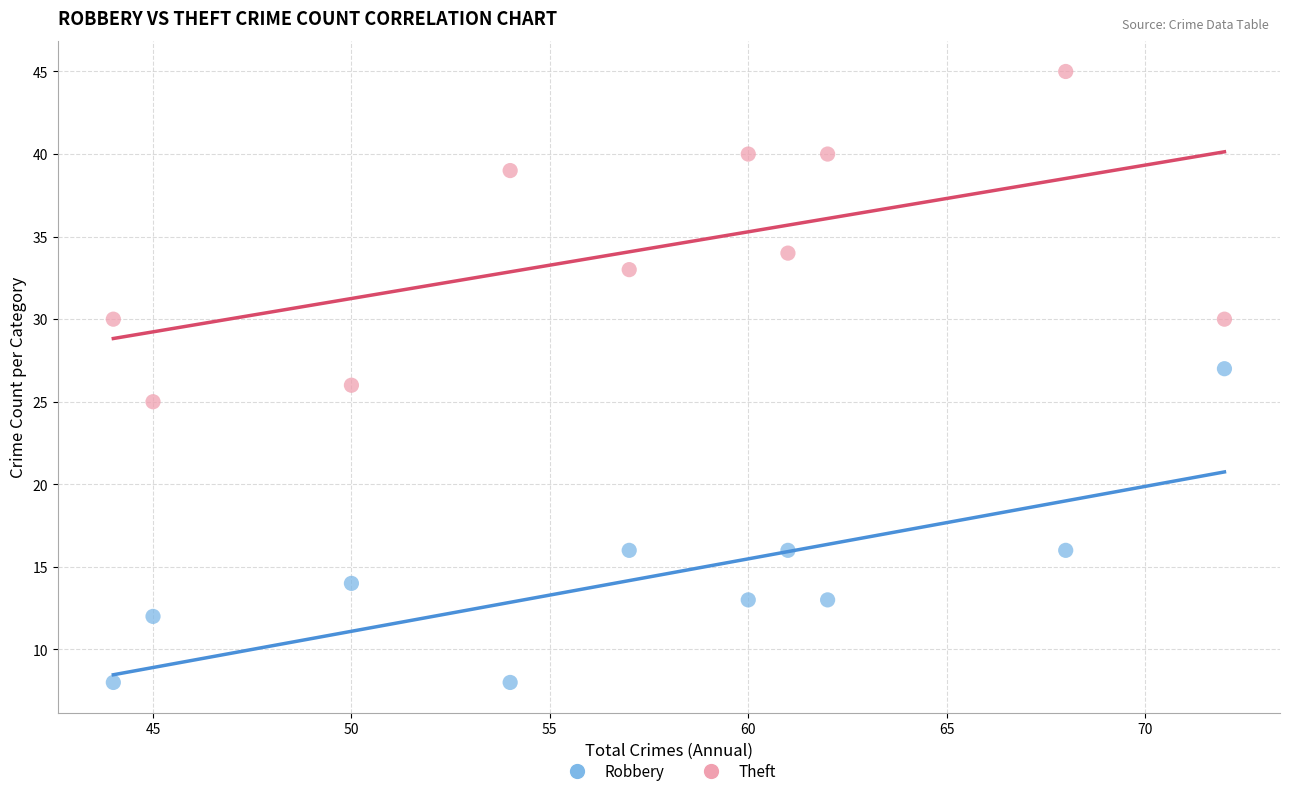

In the Theft series, what Y value is closest to 35?

34